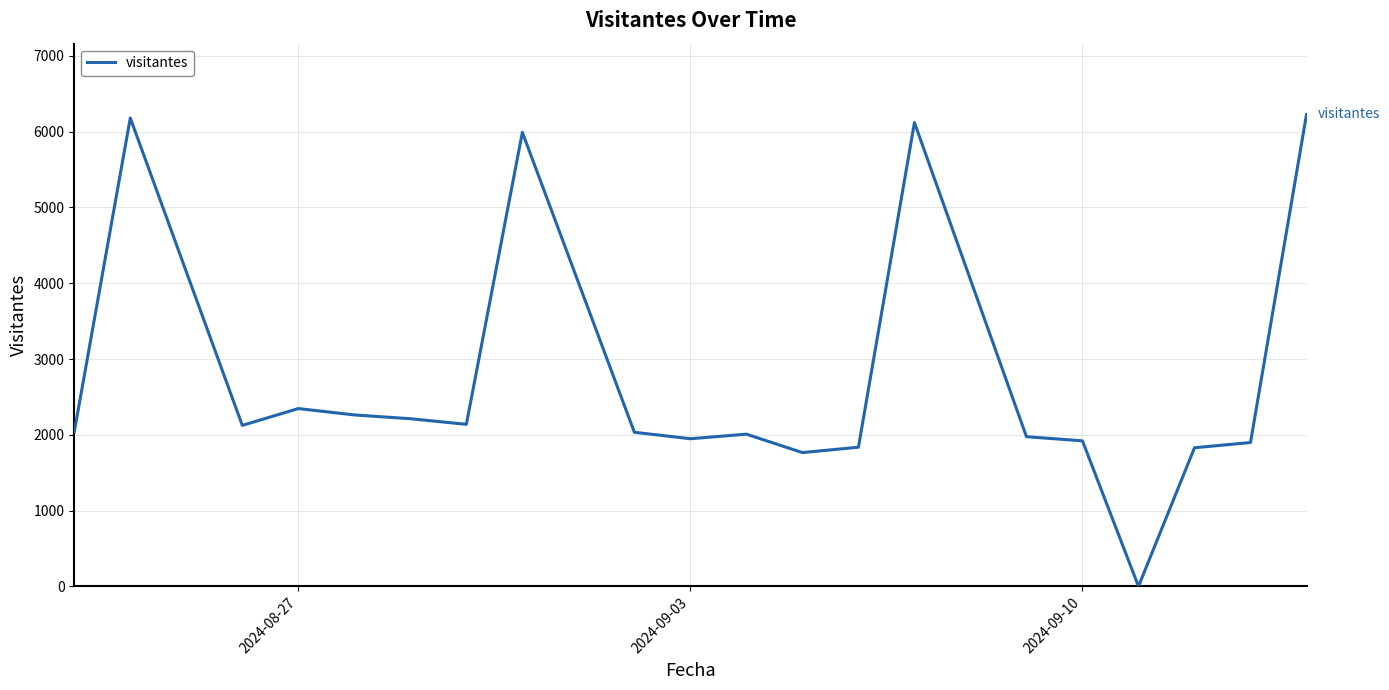

How many distinct data groups are displayed?

1